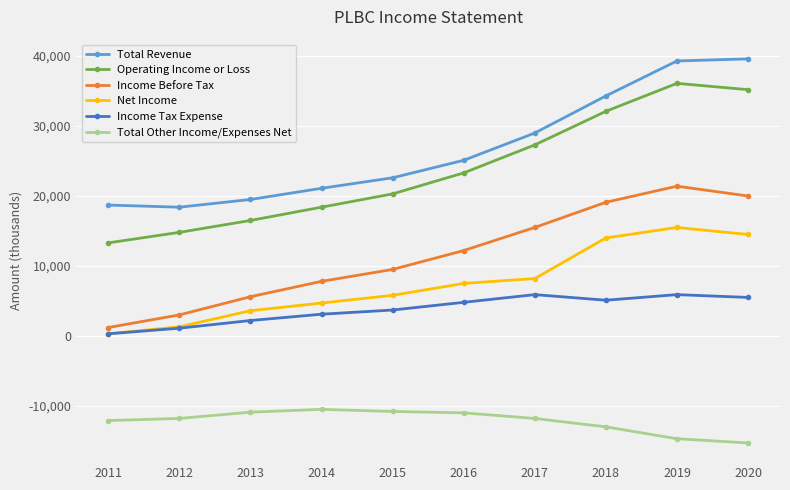

Where does the Total Other Income/Expenses Net series first go above -11800?

2013